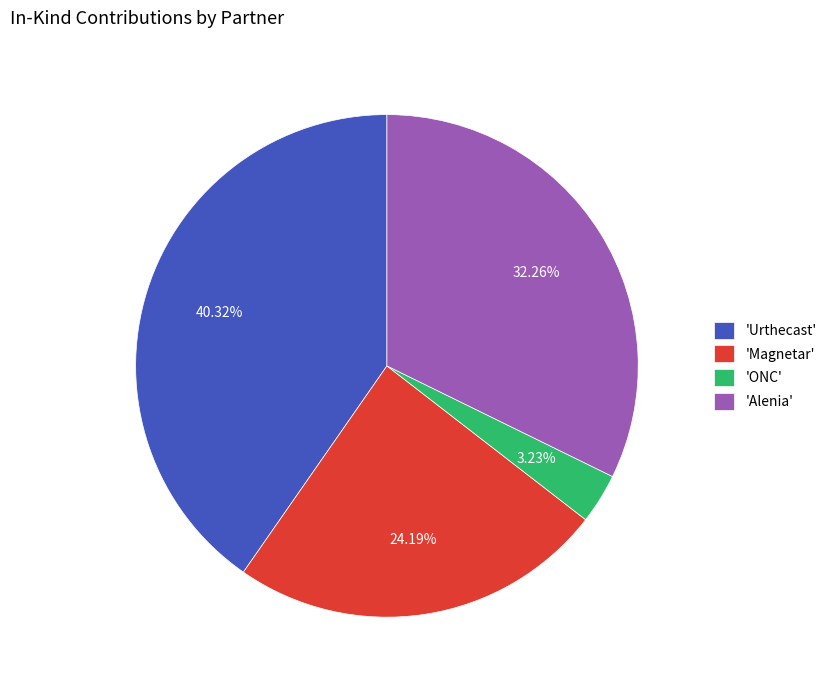

Which slice is the largest?

'Urthecast'